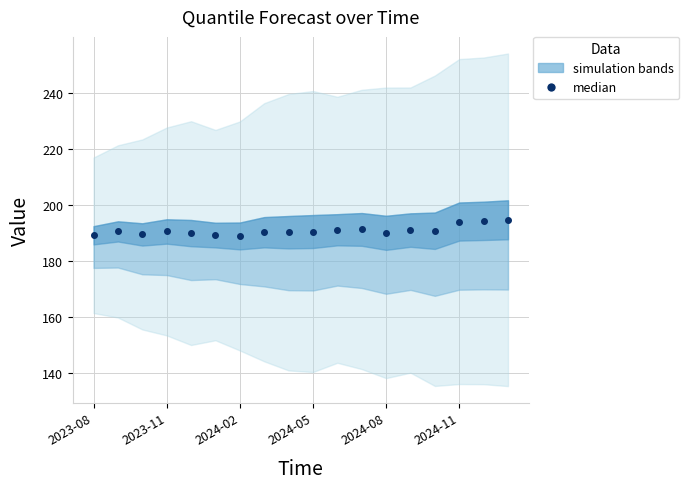

What is the sum of the values at 12 and 10?

380.9